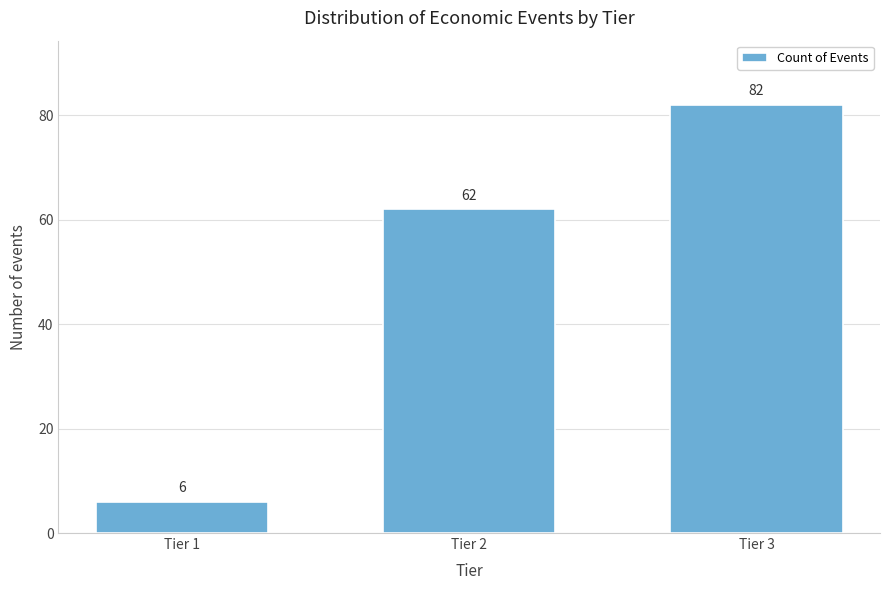

Reading left to right, extract all data points from this chart.

Tier 1=6	Tier 2=62	Tier 3=82